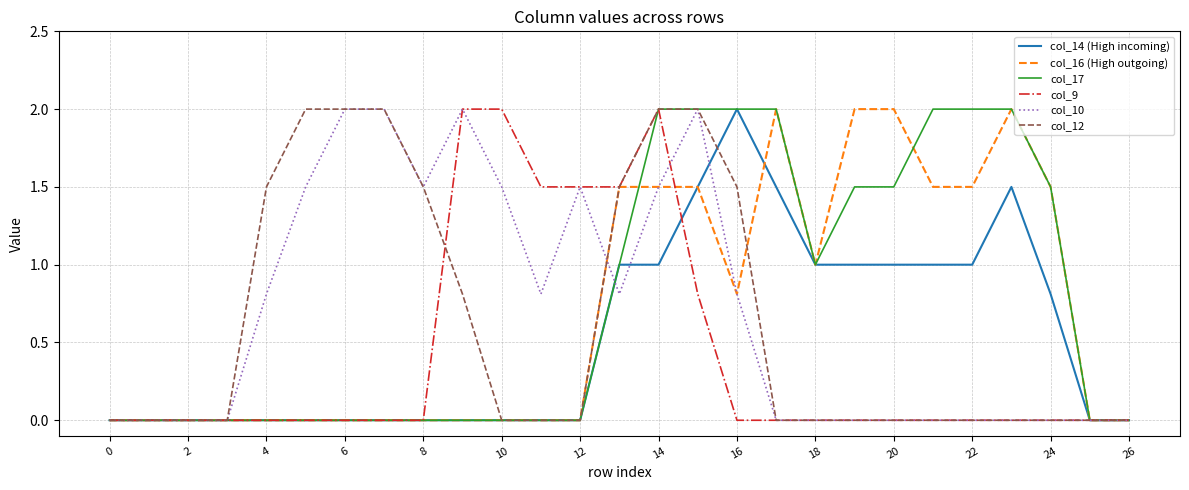

What is the greatest value displayed?

2.0